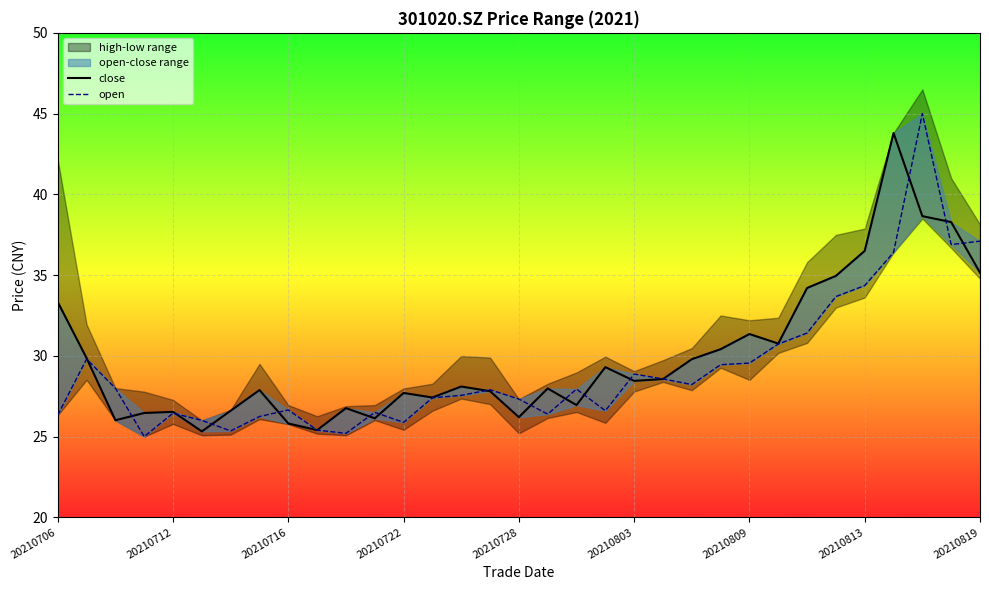

Rank the series by their maximum value, from lowest to highest.

close, open